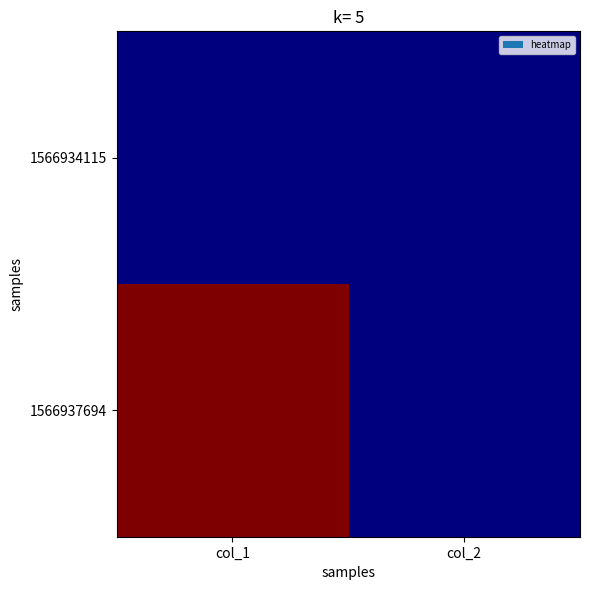

At which category does the chart reach its minimum across all series?

col_1